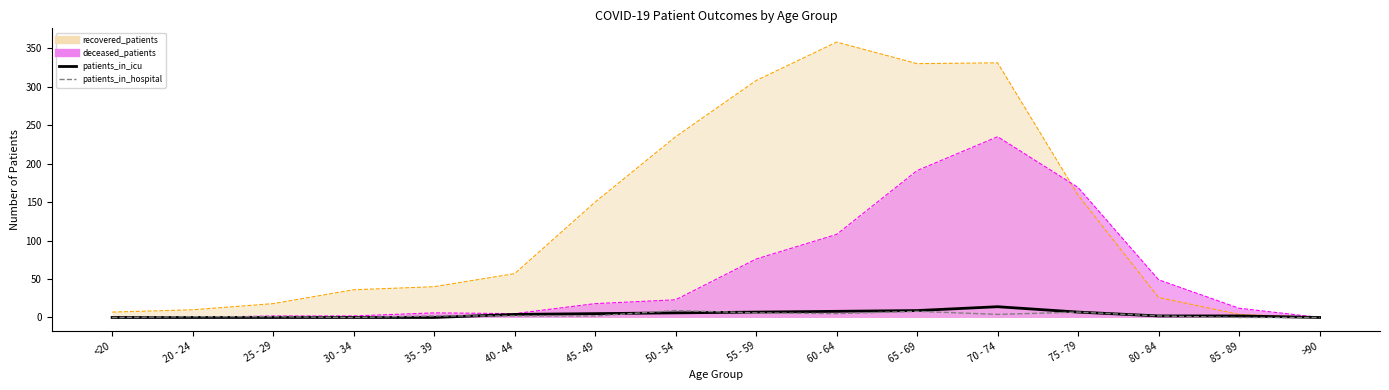

Which has a higher value, 25 - 29 or 55 - 59?

55 - 59